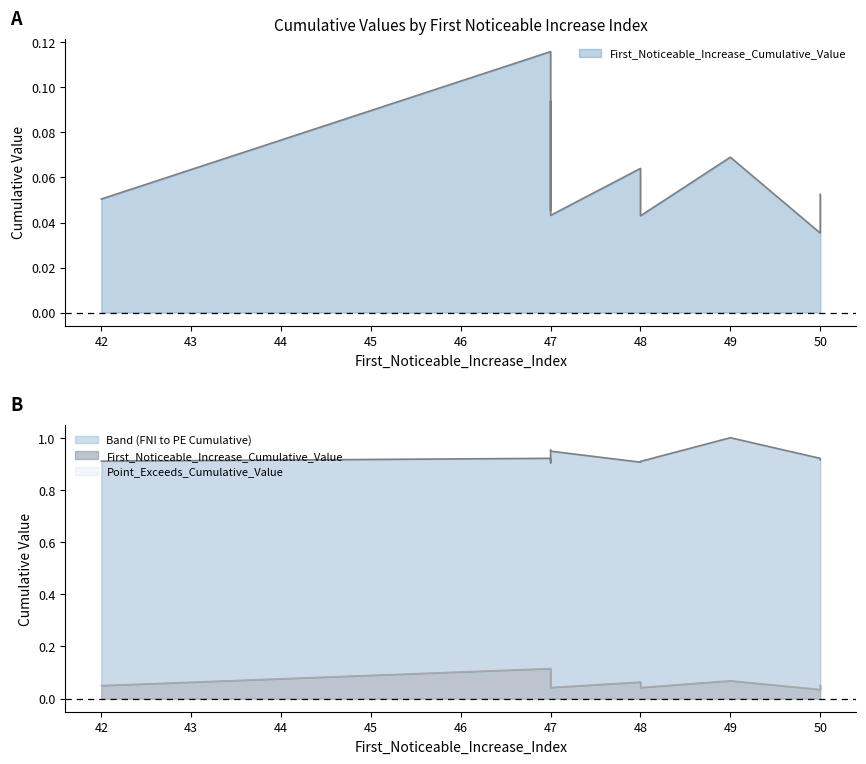

What is the spread (max minus min) of values at 48?

0.8